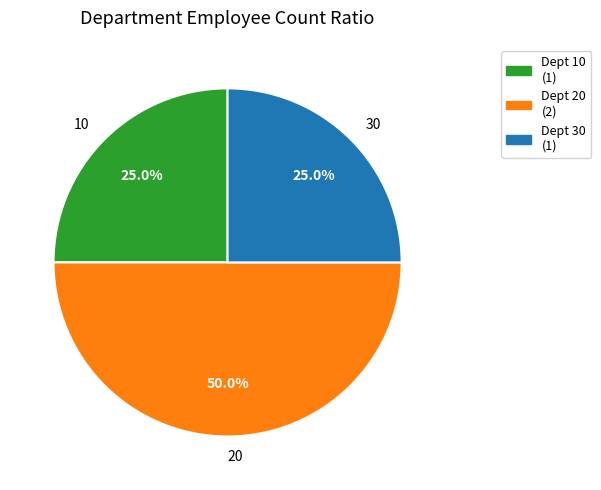

How many segments does this pie chart have?

3